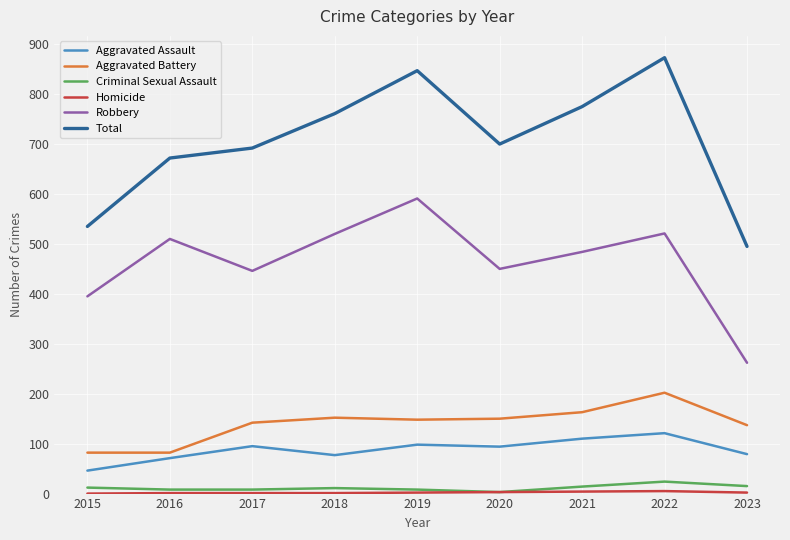

Which series changed the most between 2018 and 2022?

Total